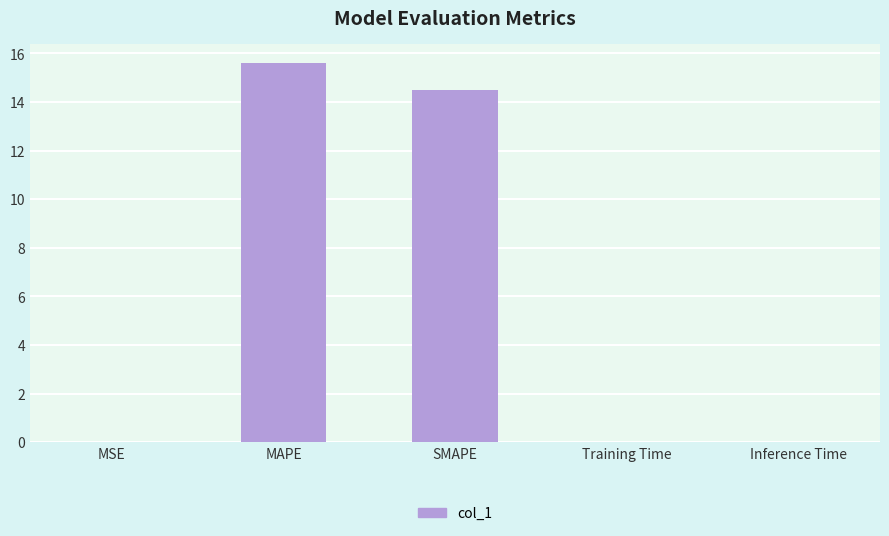

What is the sum of all values?

30.1